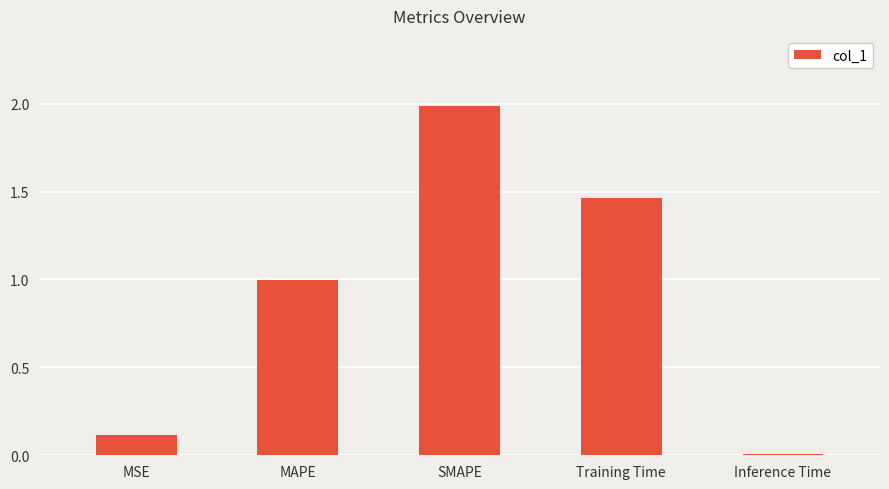

True or false: the data shows 0.0 at Inference Time.

True